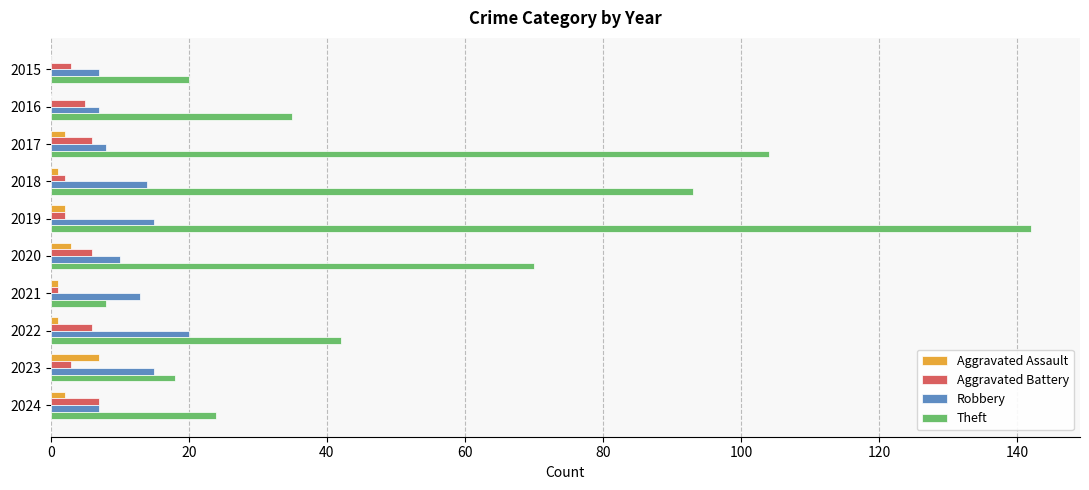

Which series changed the most between 2016 and 2017?

Theft